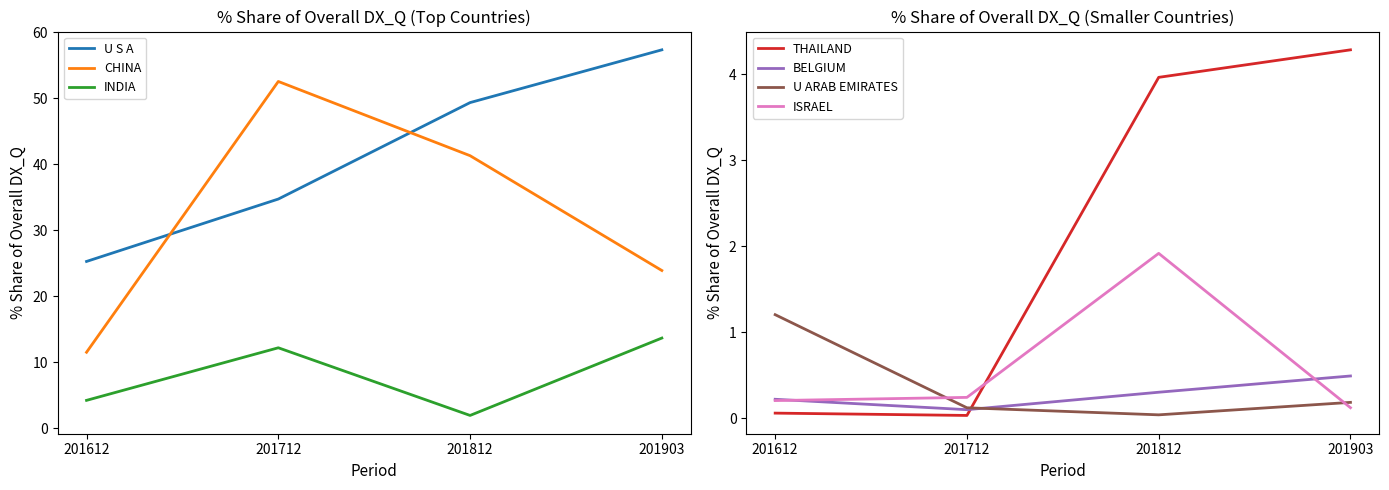

List the labels in order of CHINA value, smallest first.

201612, 201903, 201812, 201712